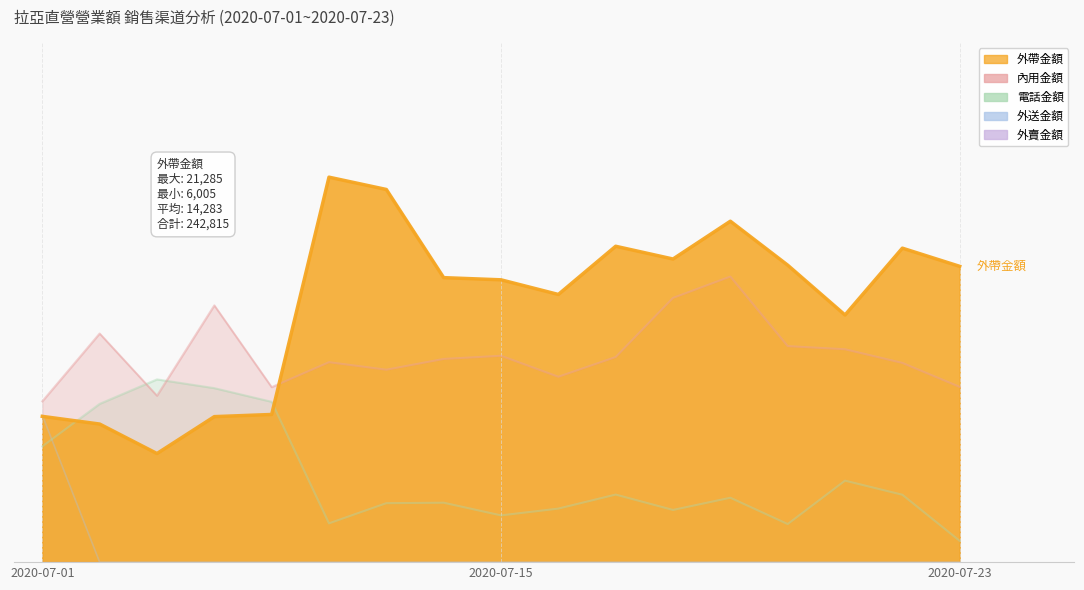

The 外送金額 series shows 0 at 20200703. True or false?

True